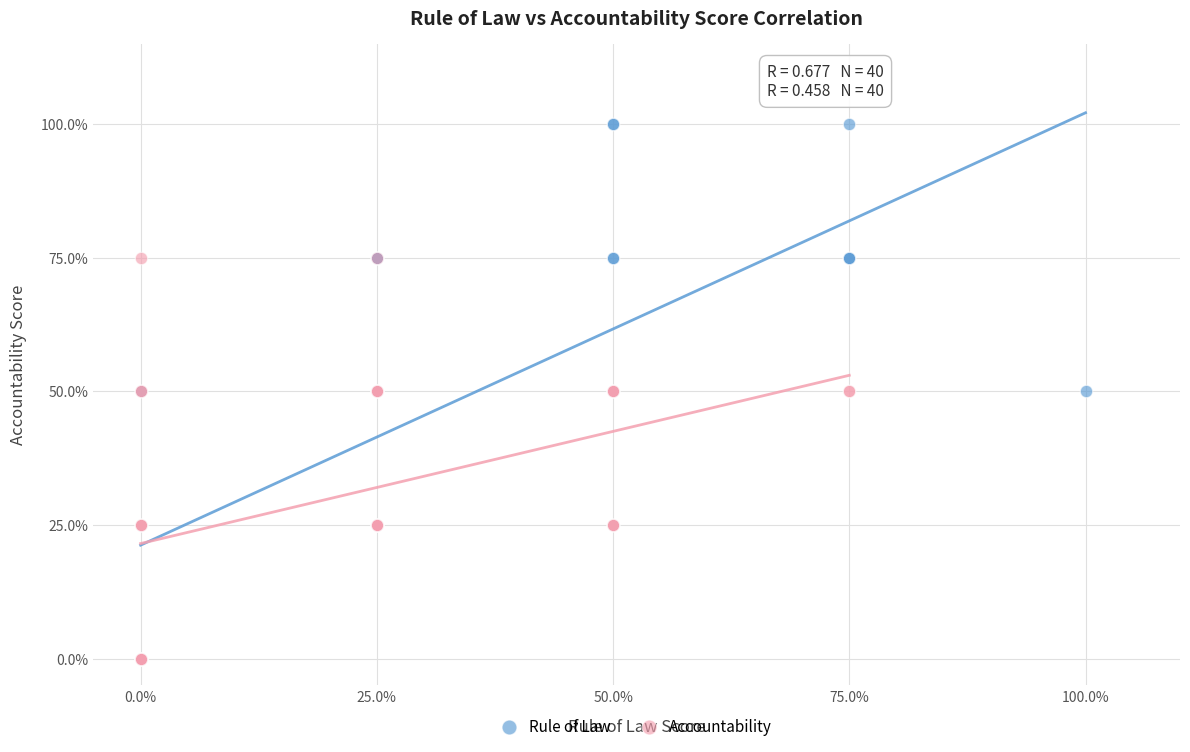

Which series reaches the maximum Y coordinate?

Rule of Law